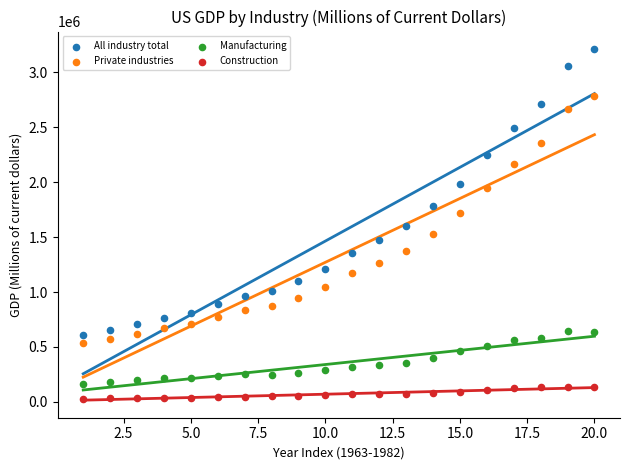

Which series contains the highest Y value?

All industry total